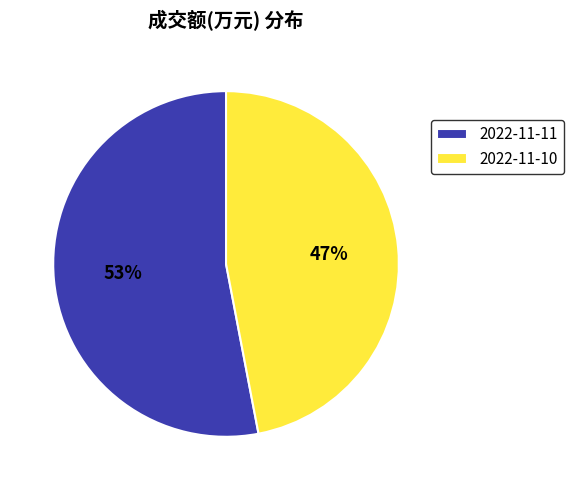

Is the sum of 2022-11-11 and 2022-11-10 greater than half?

Yes